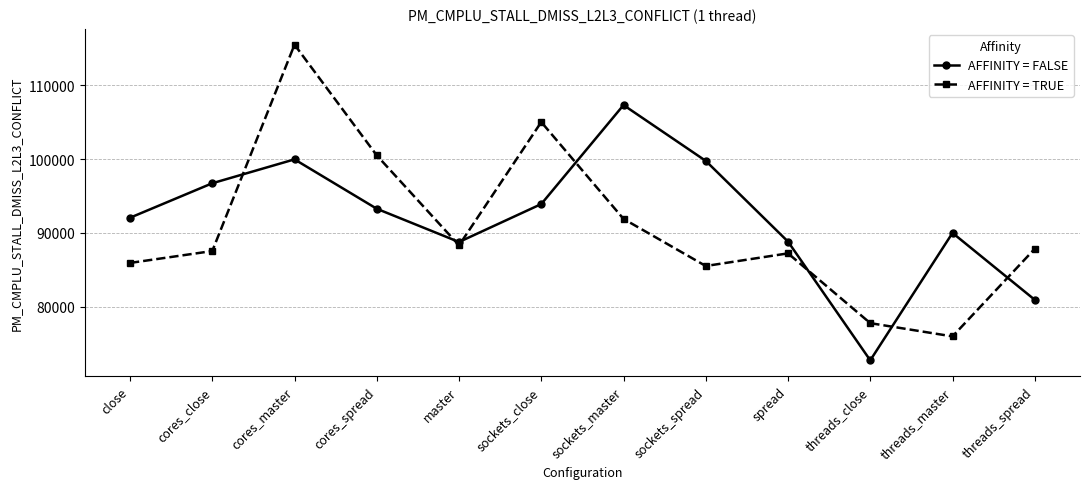

At which category does AFFINITY = FALSE reach its first local peak?

cores_master